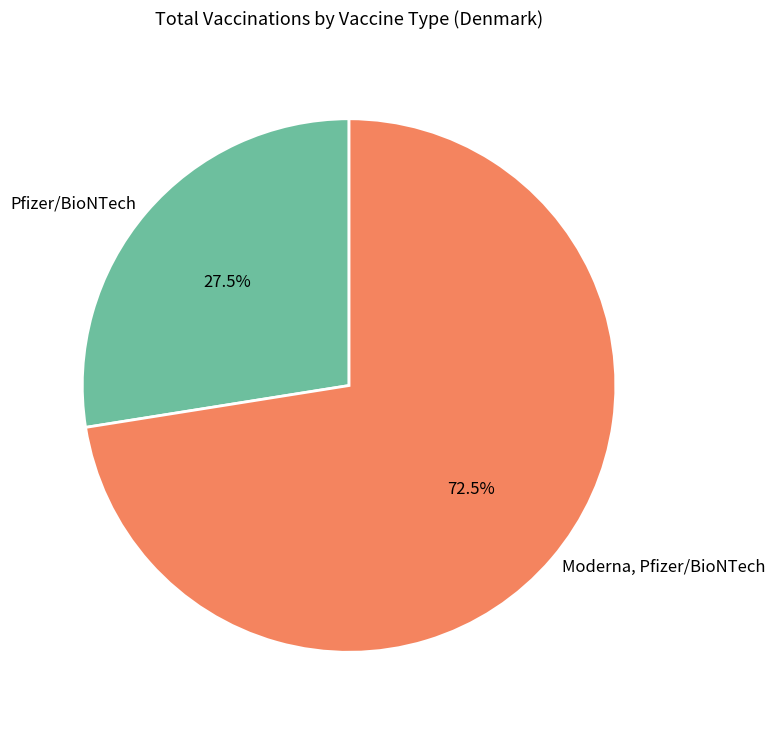

How many segments does this pie chart have?

2